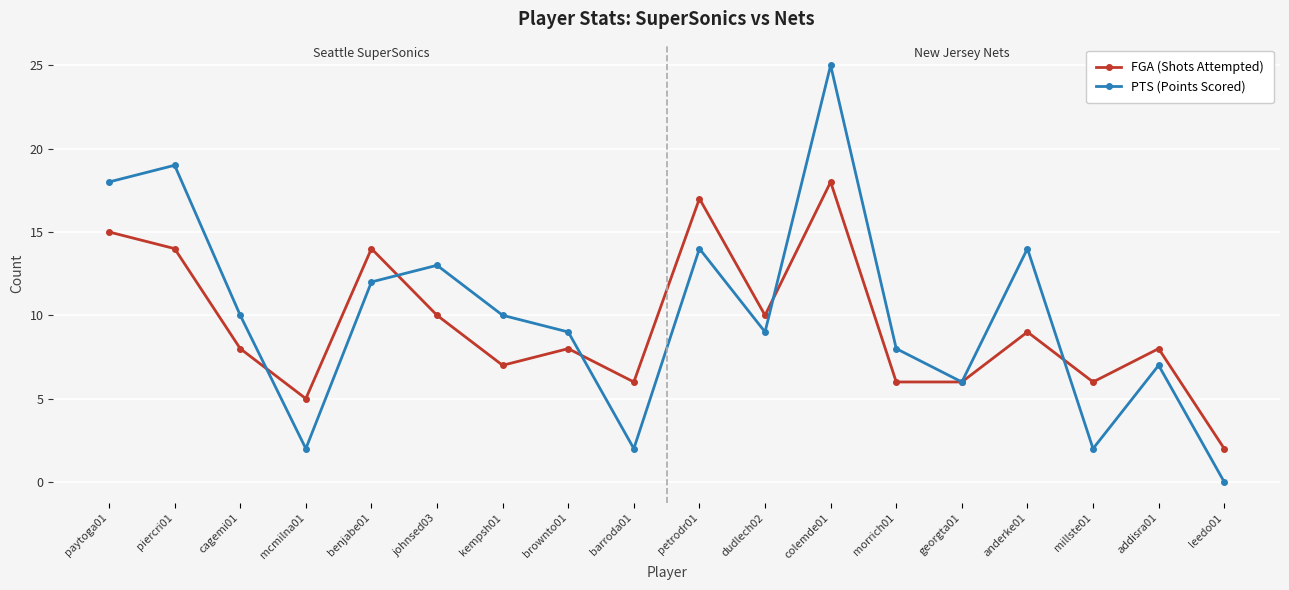

At which category is the sum across all series the highest?

colemde01